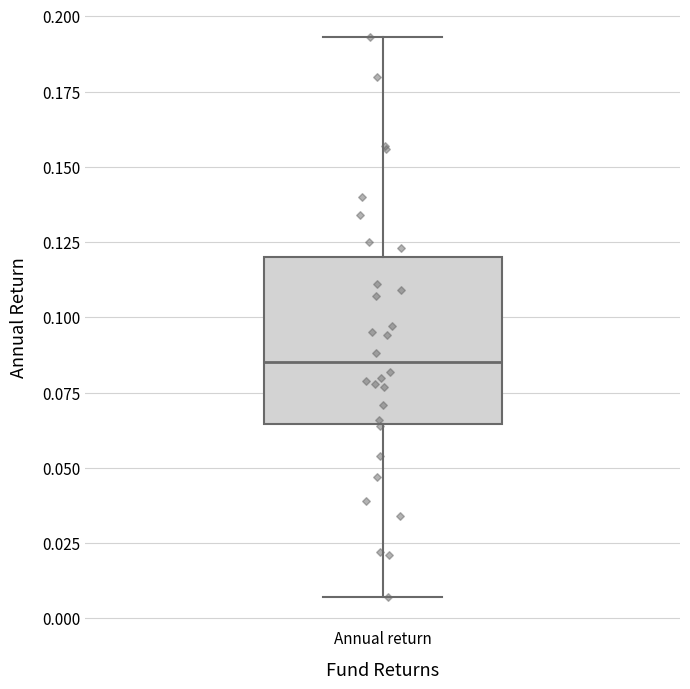

Read this box plot against the y-axis: the position of the median line, the range covered by the box, and the ends of both whiskers. The values are not printed on the chart, so give them approximately, as read against the axis.

median 0.085, box 0.065 to 0.120, whiskers 0.005 to 0.195